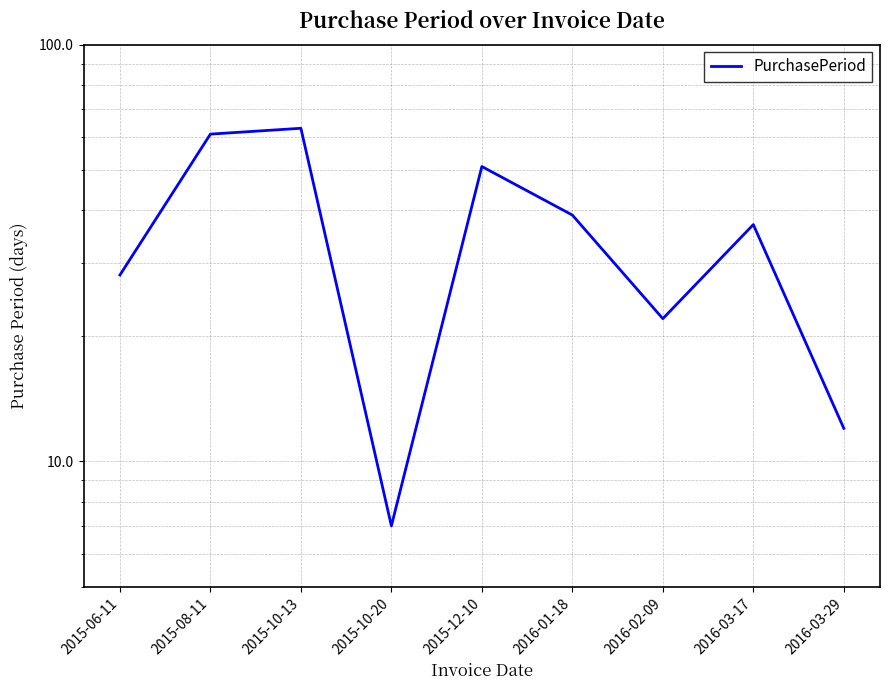

Is this an area chart (filled region under the line)?

No